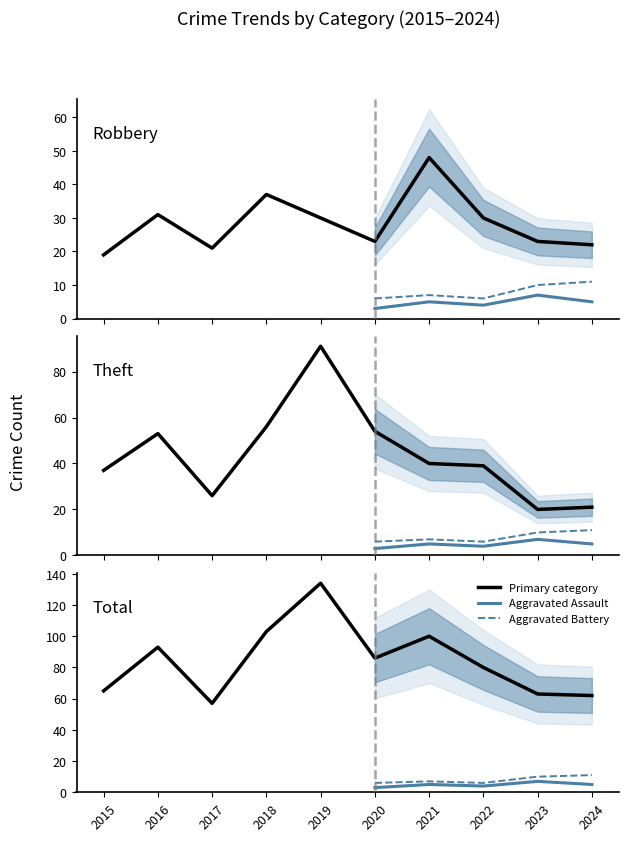

Between 2021 and 2024, which series saw the biggest shift?

Total